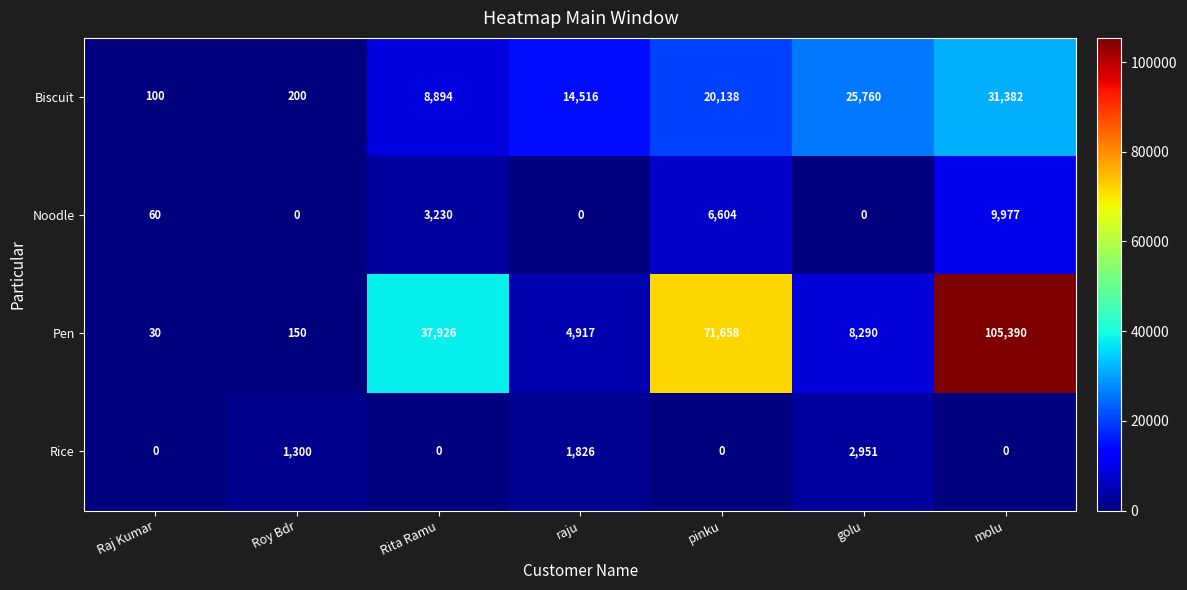

The value of Noodle at pinku is 9325. True or false?

False